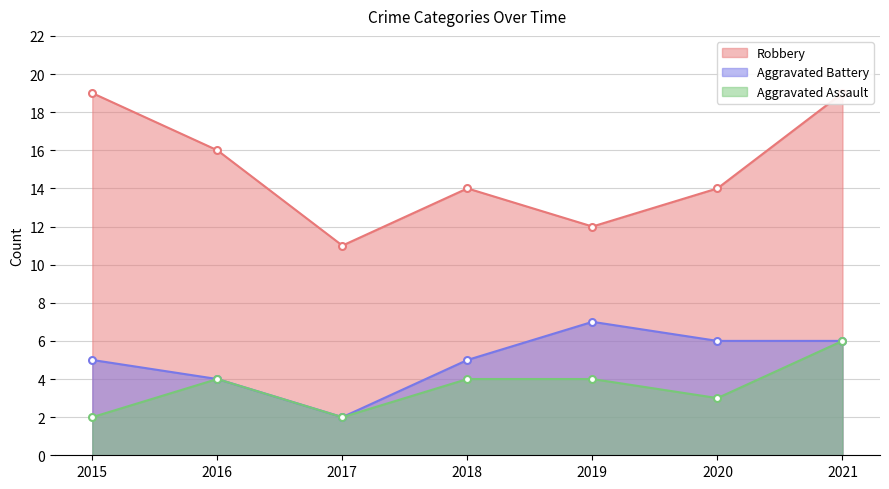

What is the difference between the second highest and minimum values in the Robbery series?

8